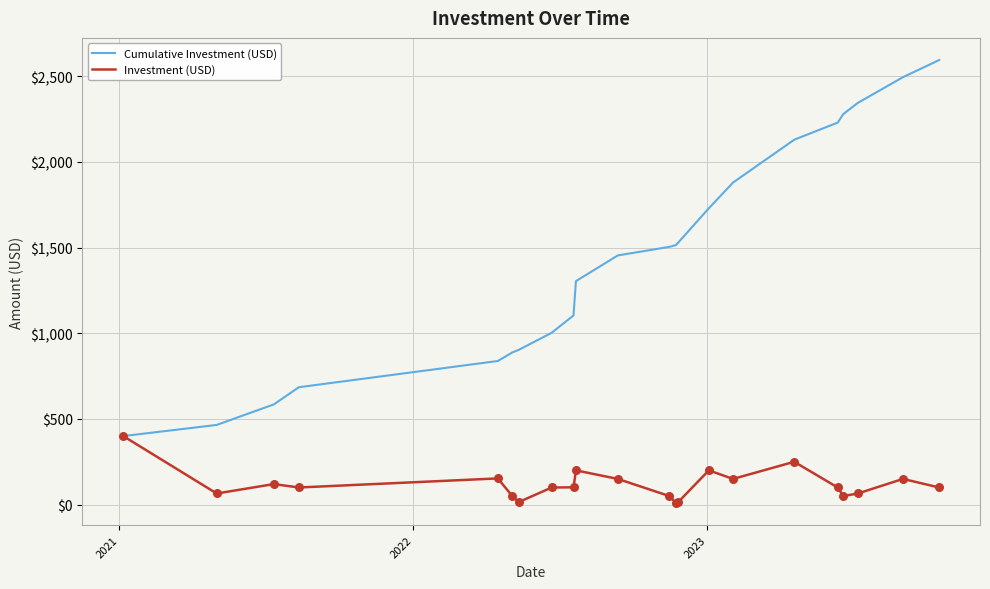

Which series has the largest range (max minus min)?

Cumulative Investment (USD)